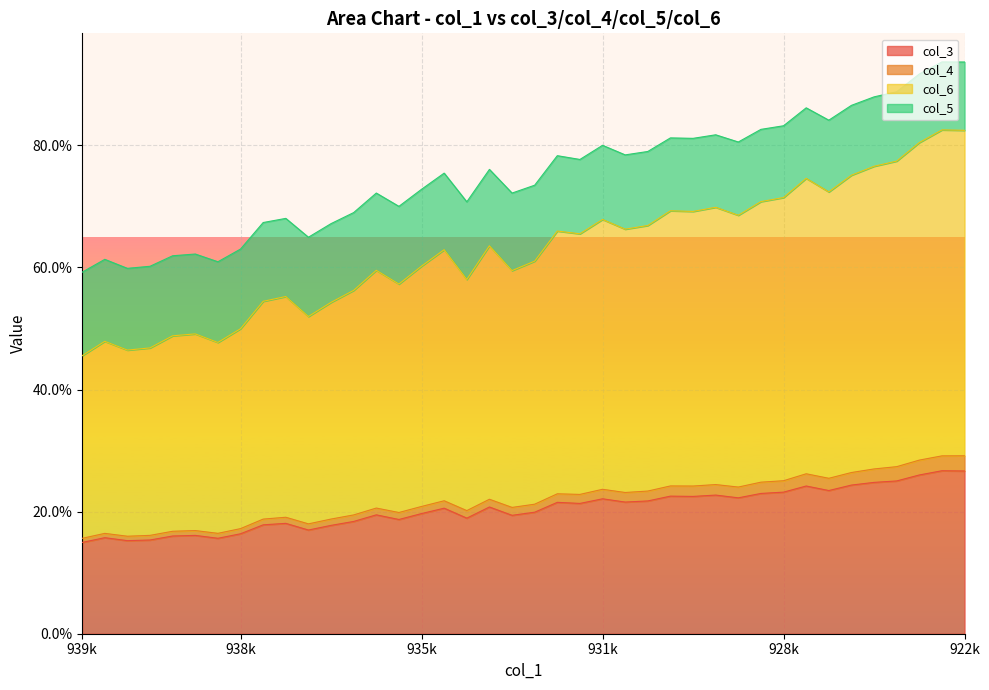

What is the highest value of the col_5 series?

0.9